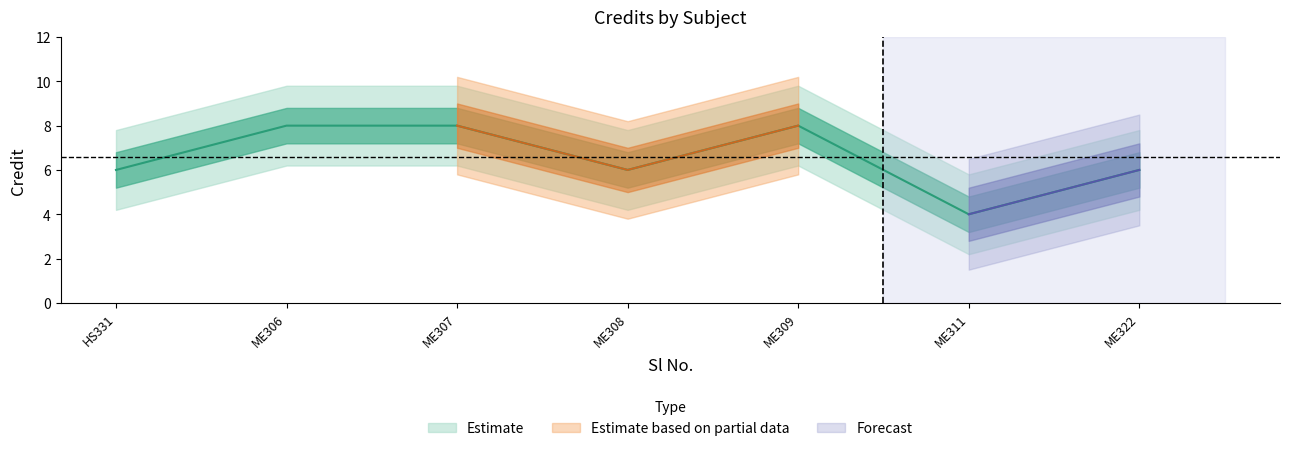

What is the value of the 1st point from the left?

6